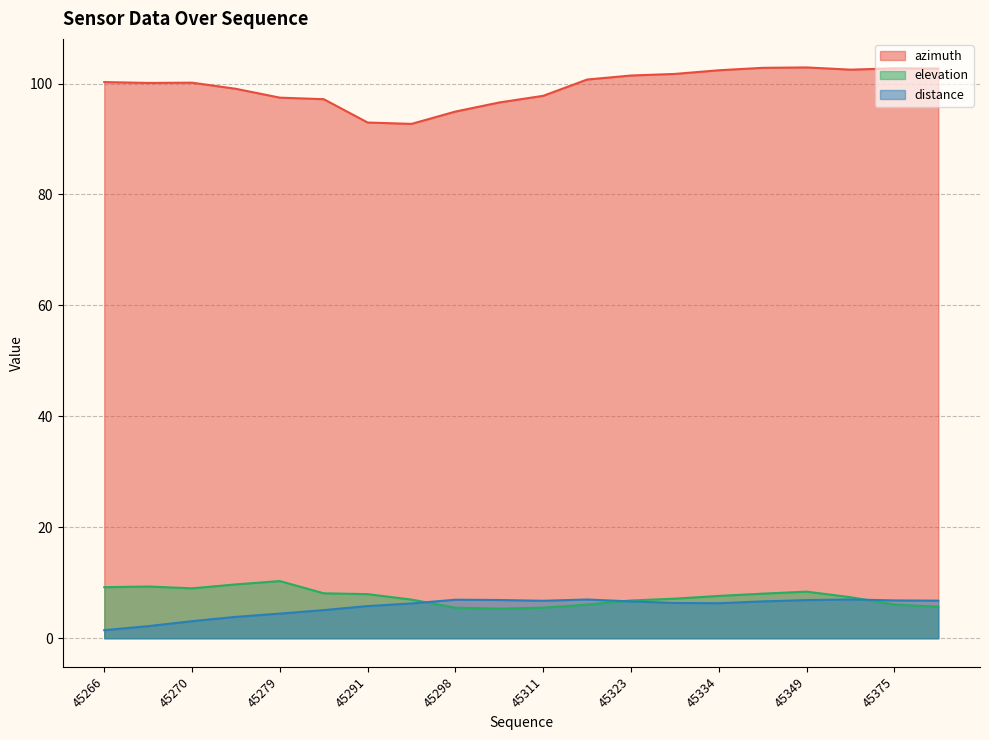

Rank the categories by distance value from highest to lowest.

45363, 45320, 45298, 45308, 45349, 45375, 45382, 45311, 45343, 45323, 45331, 45334, 45294, 45291, 45284, 45279, 45274, 45270, 45267, 45266